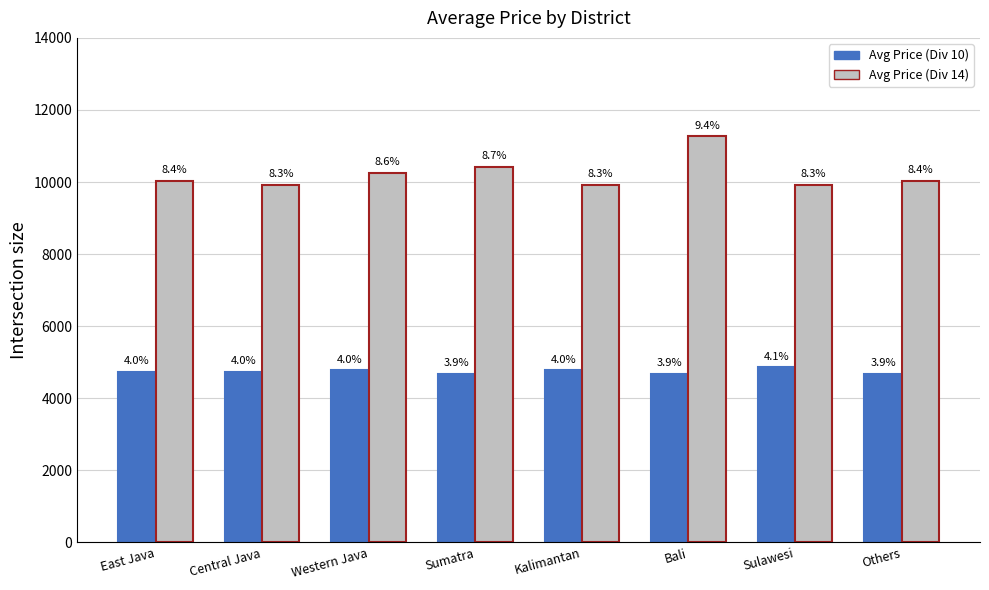

Is it true that Avg Price (Div 14) equals 16210.6 at Kalimantan?

False